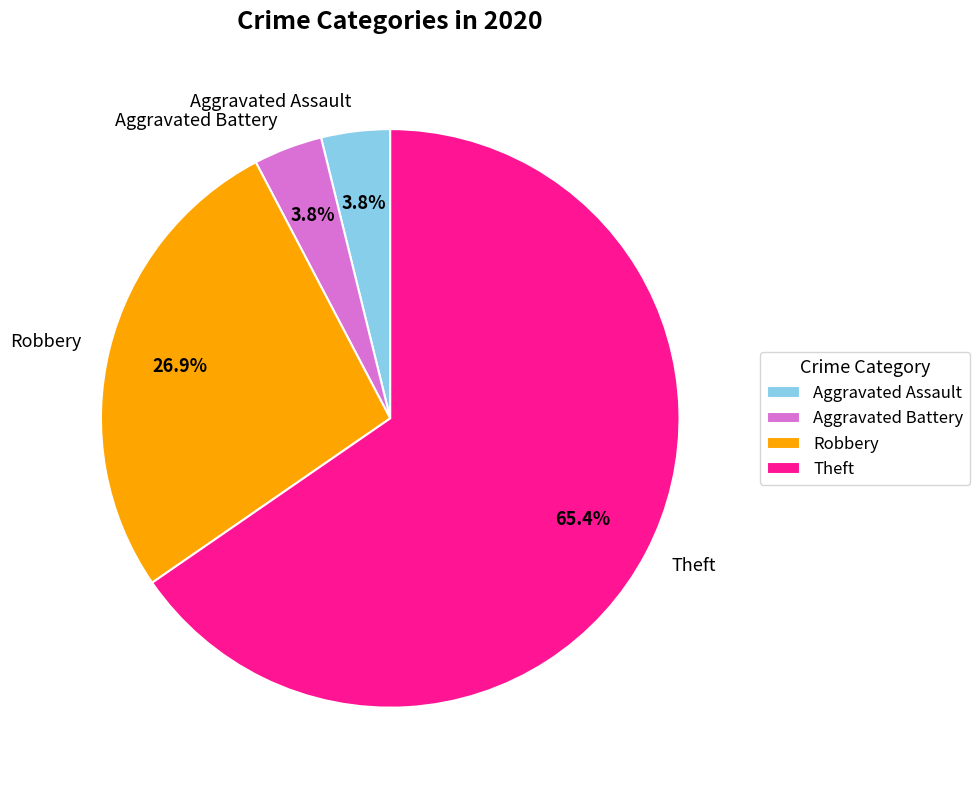

To the nearest percent, what is the combined percentage of Theft and Robbery?

92%